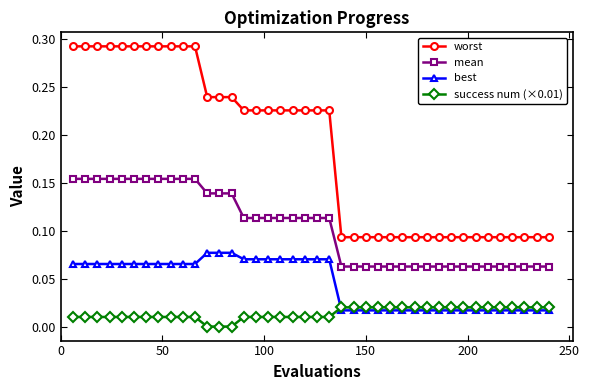

Which series has the widest spread of values?

worst